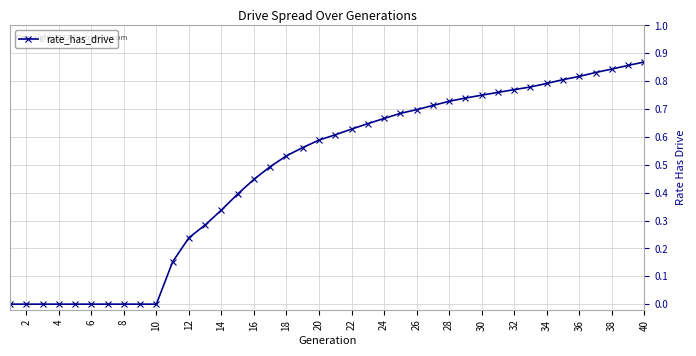

What is the sum of all values?

19.0